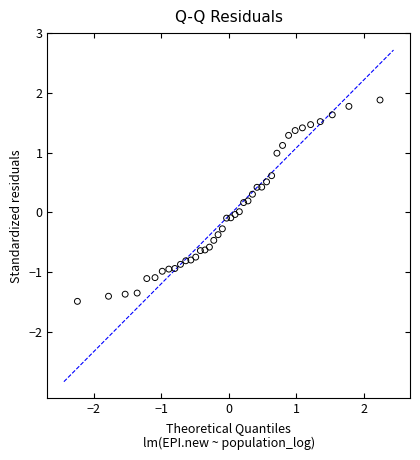

What is the range of X values (max minus min)?

4.5